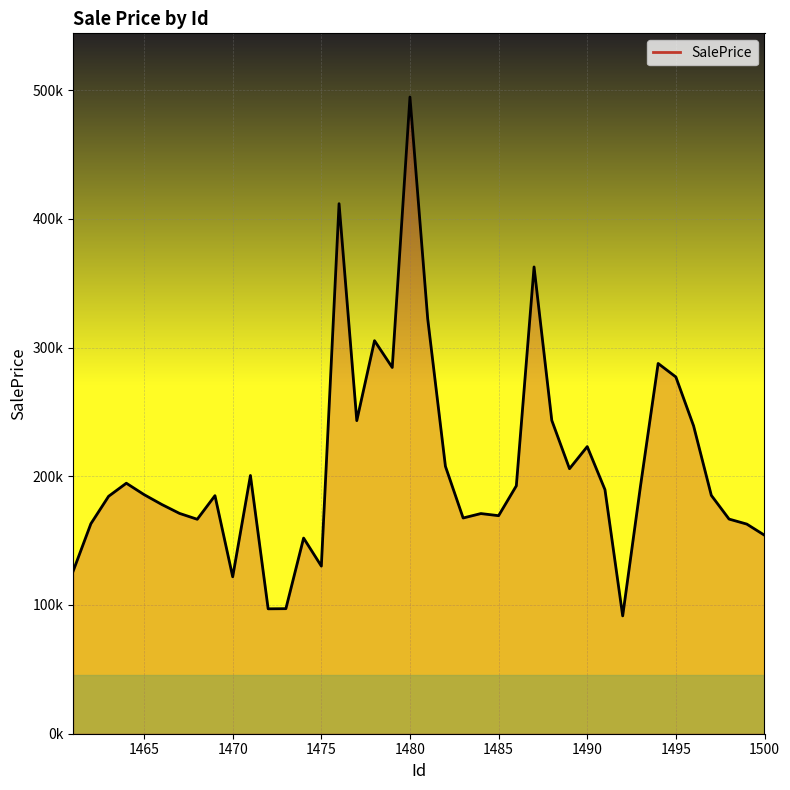

Is this an area chart (filled region under the line)?

Yes